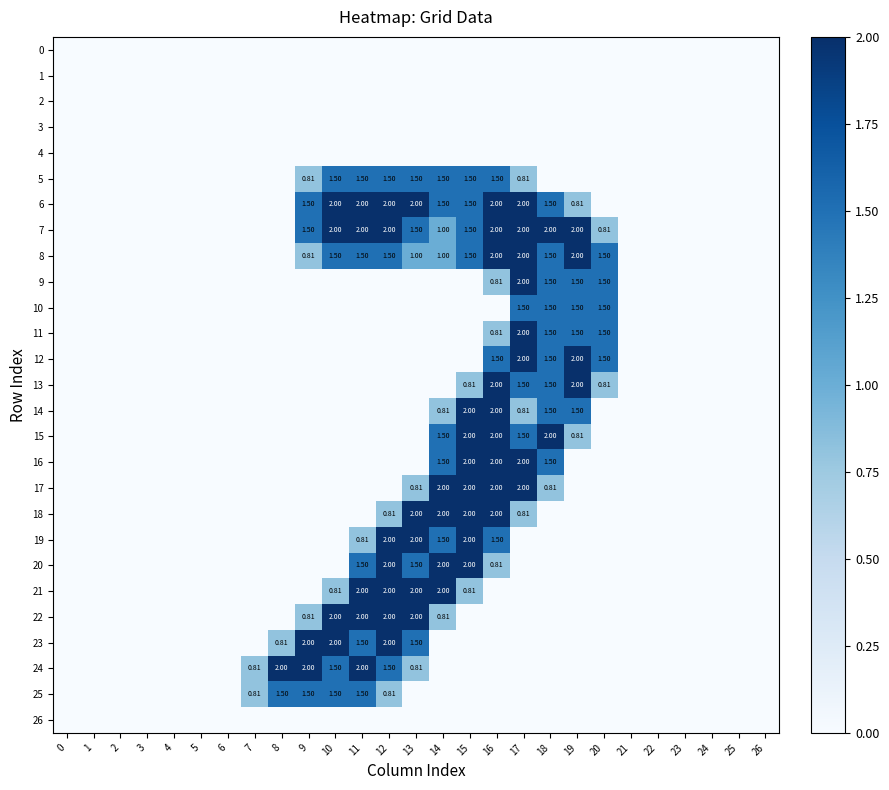

How many data points does each series have?

27